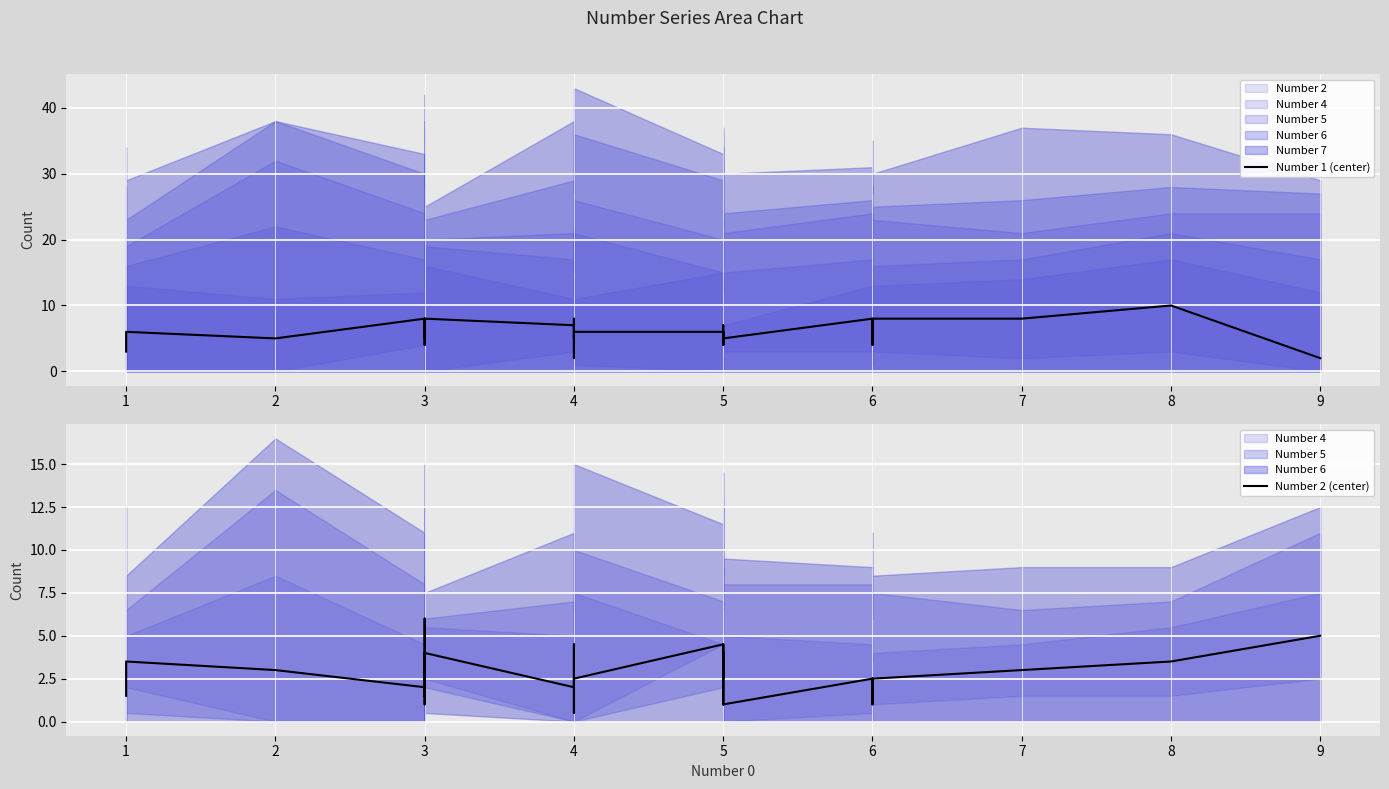

Rank the series by their average value, from highest to lowest.

Number 1 (center), Number 2 (center)